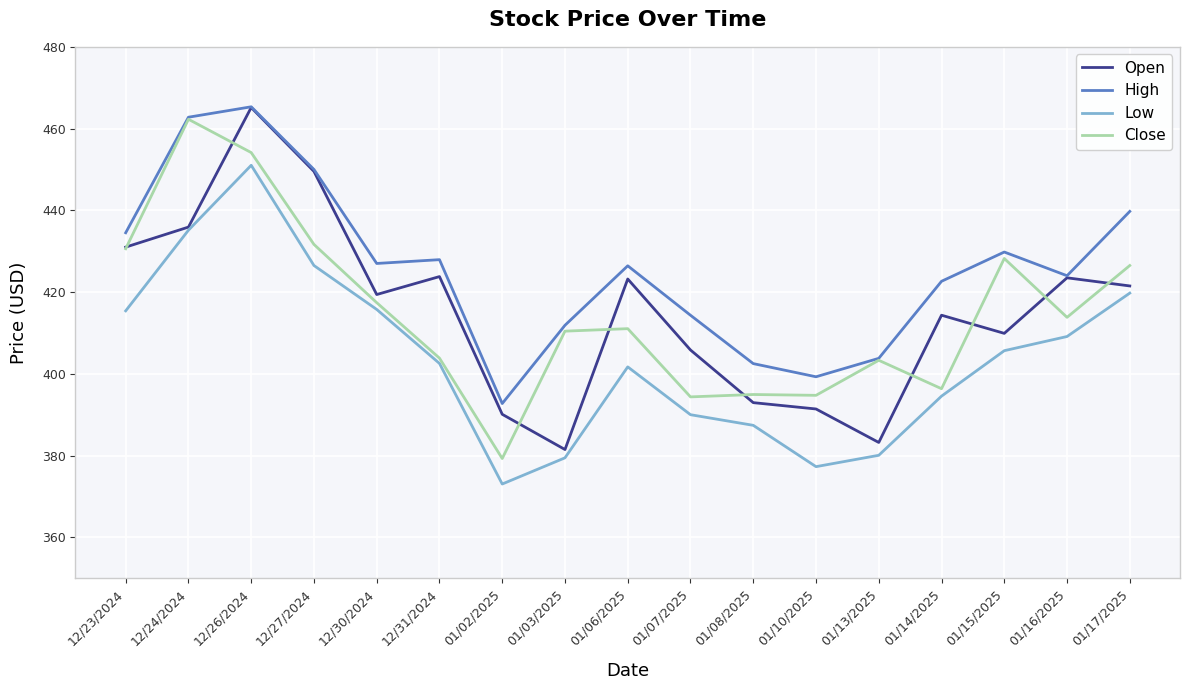

What is the difference between the highest and lowest values at 01/14/2025?

28.1